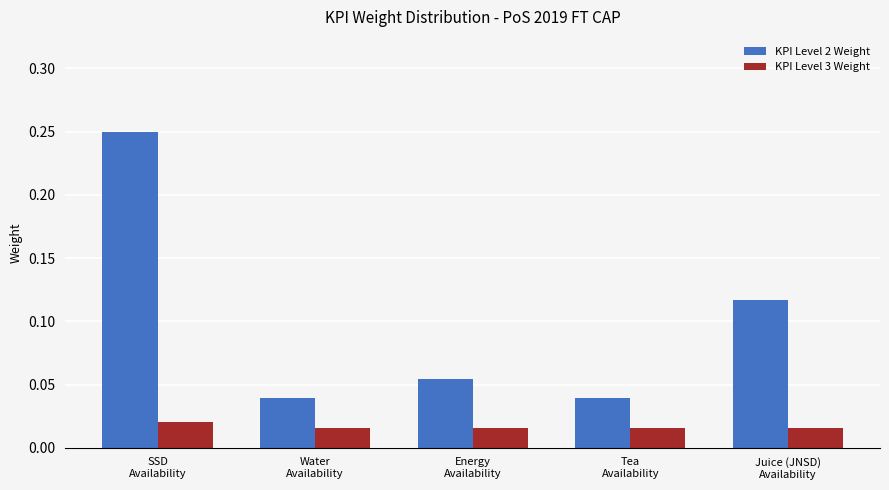

Rank the series by their maximum value, from lowest to highest.

KPI Level 3 Weight, KPI Level 2 Weight